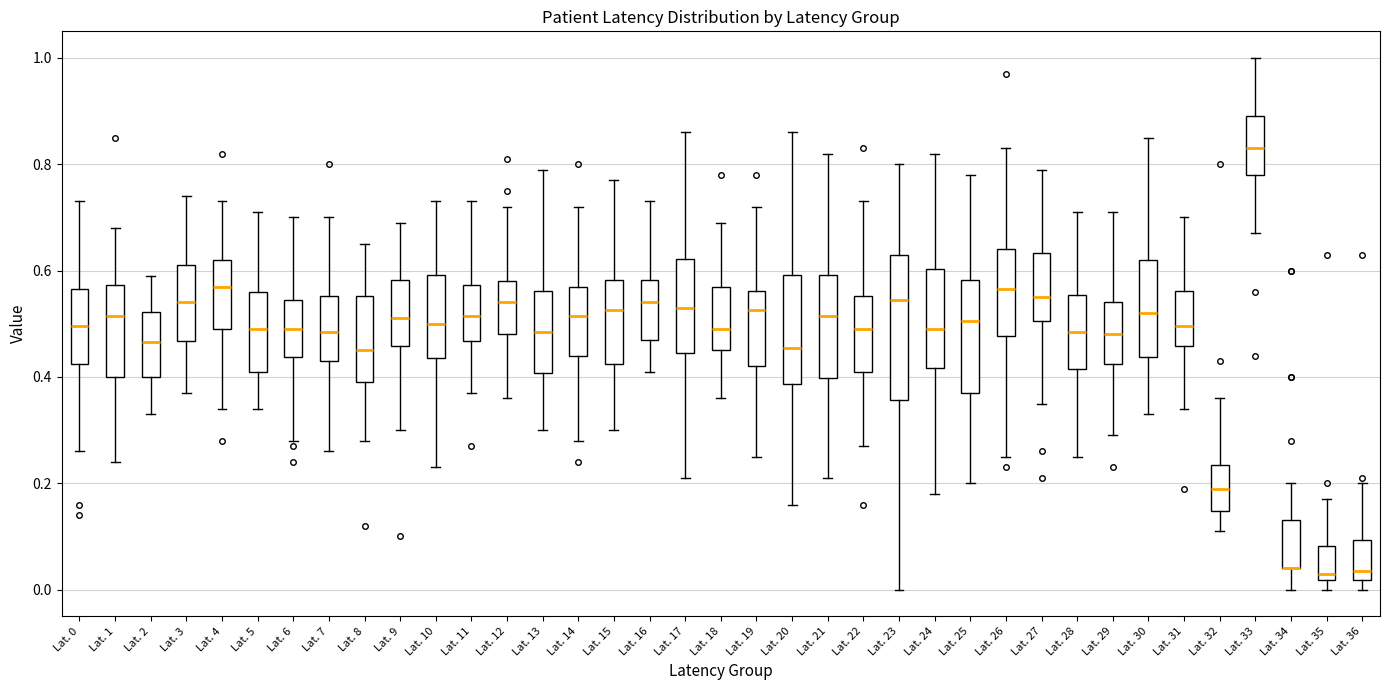

Which box is the tallest, from its lower edge to its upper edge?

Lat. 23